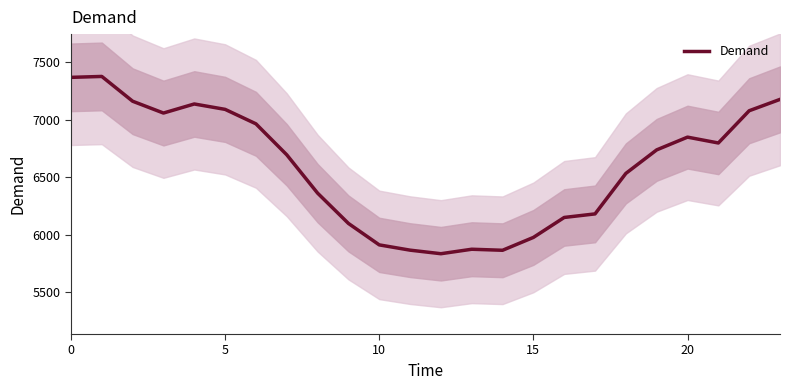

What is the difference between the maximum and minimum values?

1545